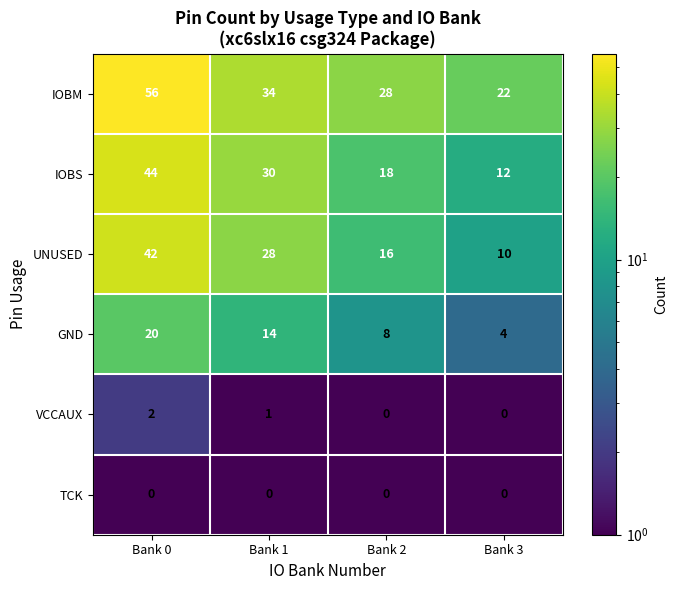

What is the maximum value shown in the chart?

56